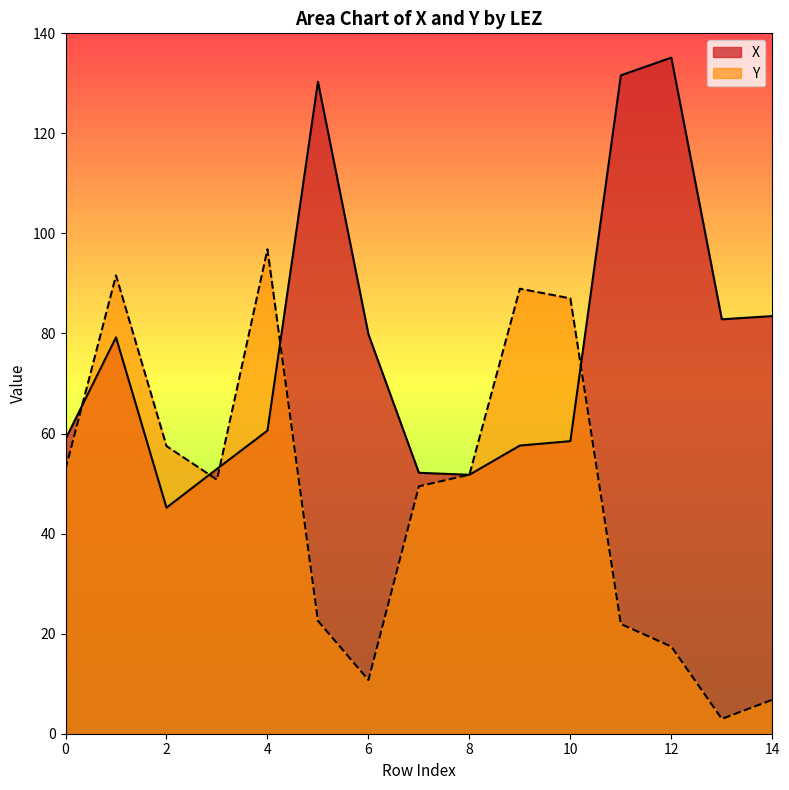

True or false: Y has a value of 51.8 at 8.

True